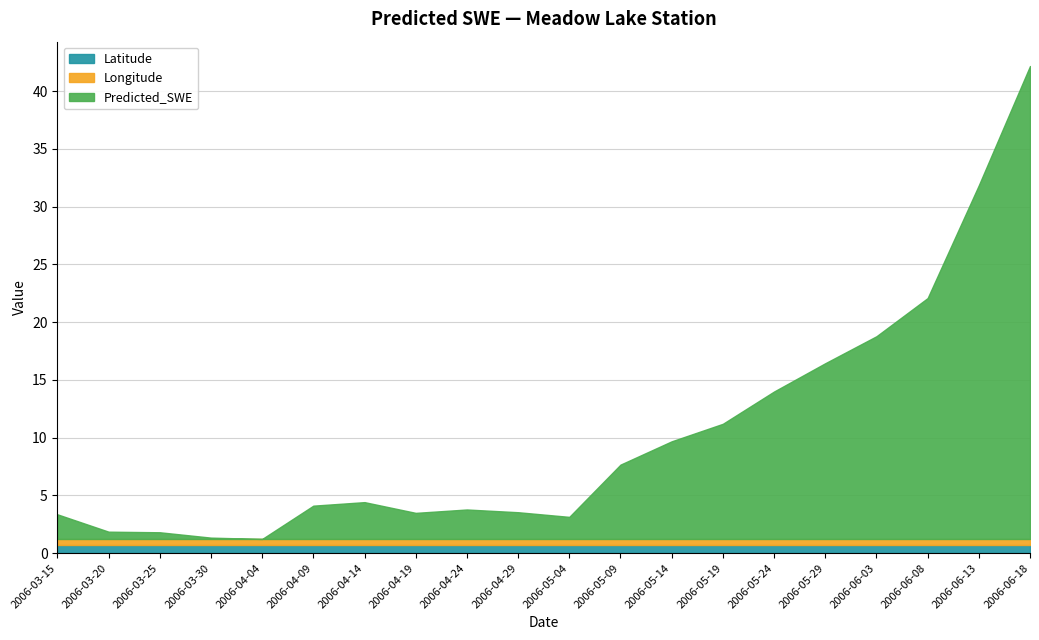

Where is the first local maximum for Predicted_SWE?

2006-04-14